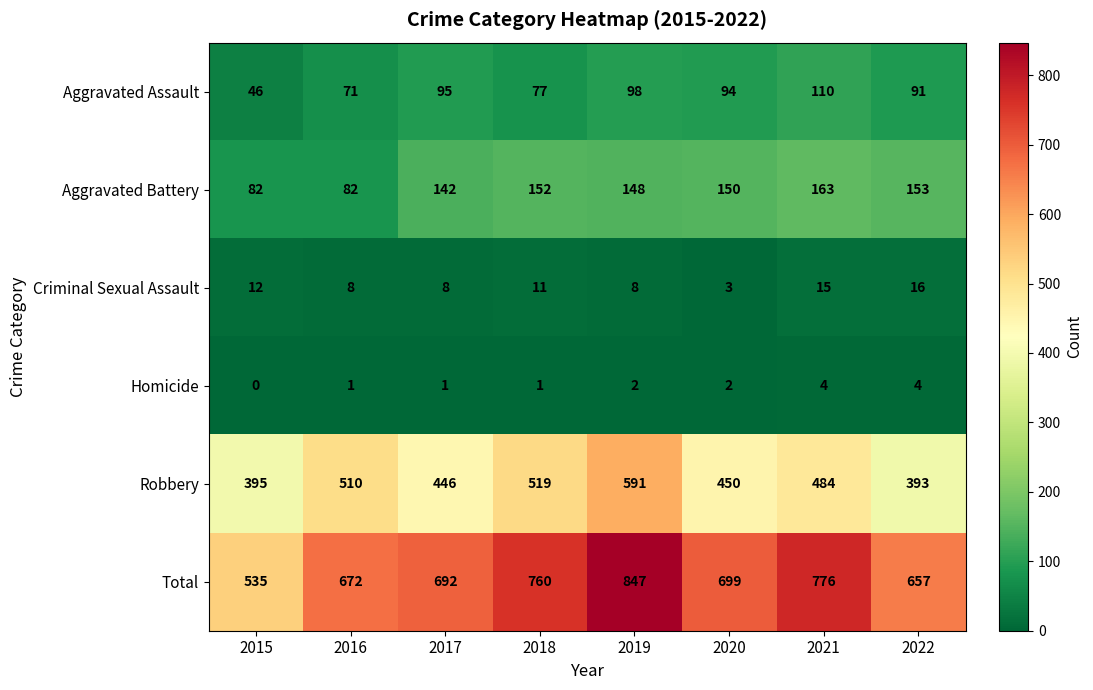

Between 2017 and 2020, which series saw the biggest shift?

Aggravated Battery